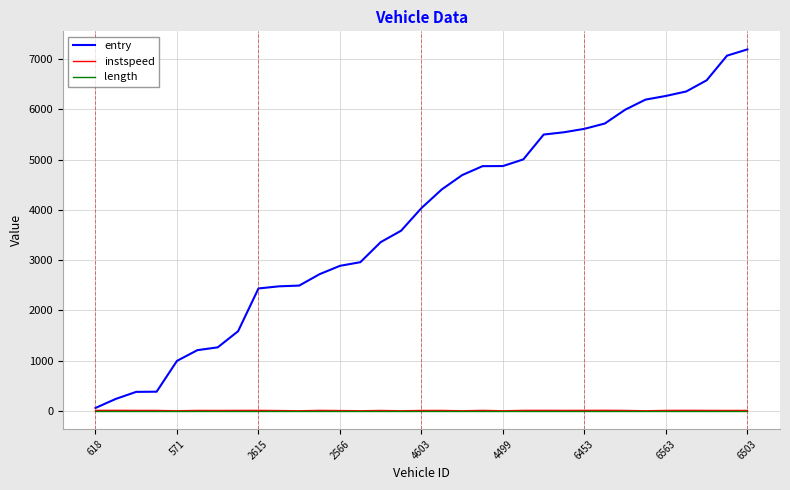

Which series has the largest range (max minus min)?

entry